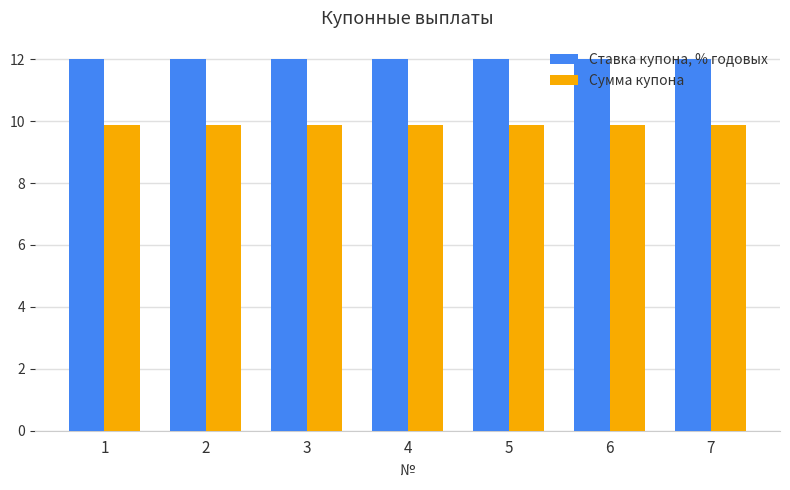

What is the minimum value for Сумма купона?

9.9